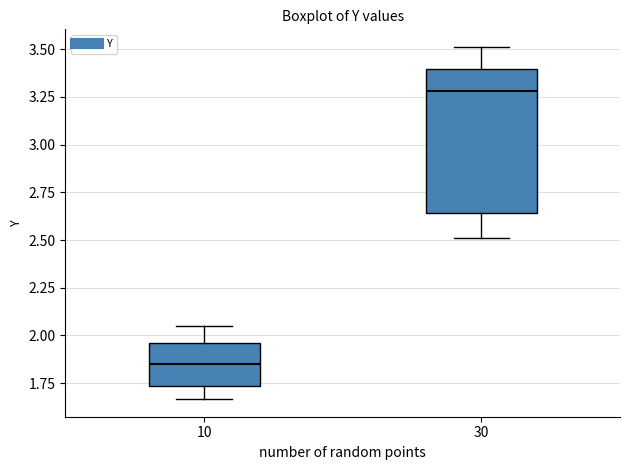

Which box has the highest median line?

30